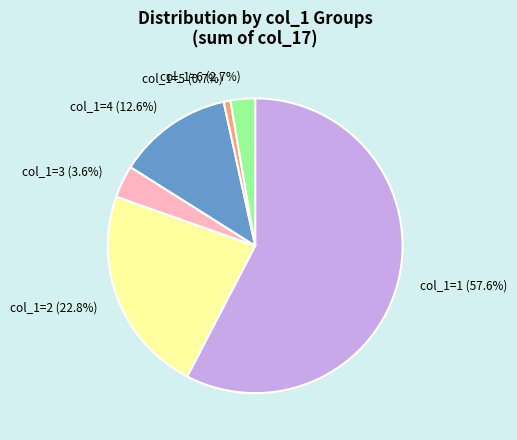

Which slice is the largest?

col_1=1